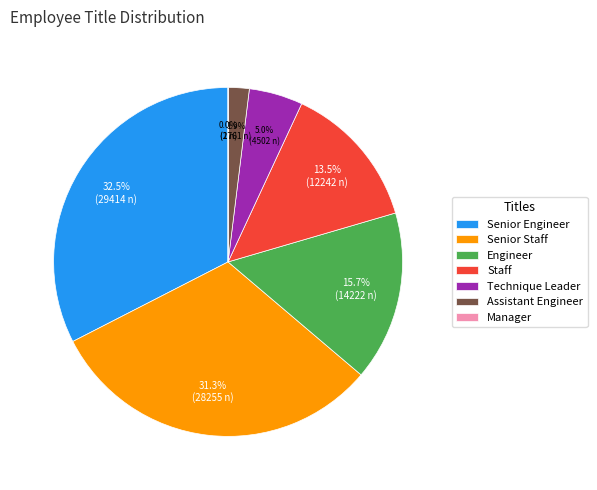

Is Senior Engineer the majority of the pie?

No